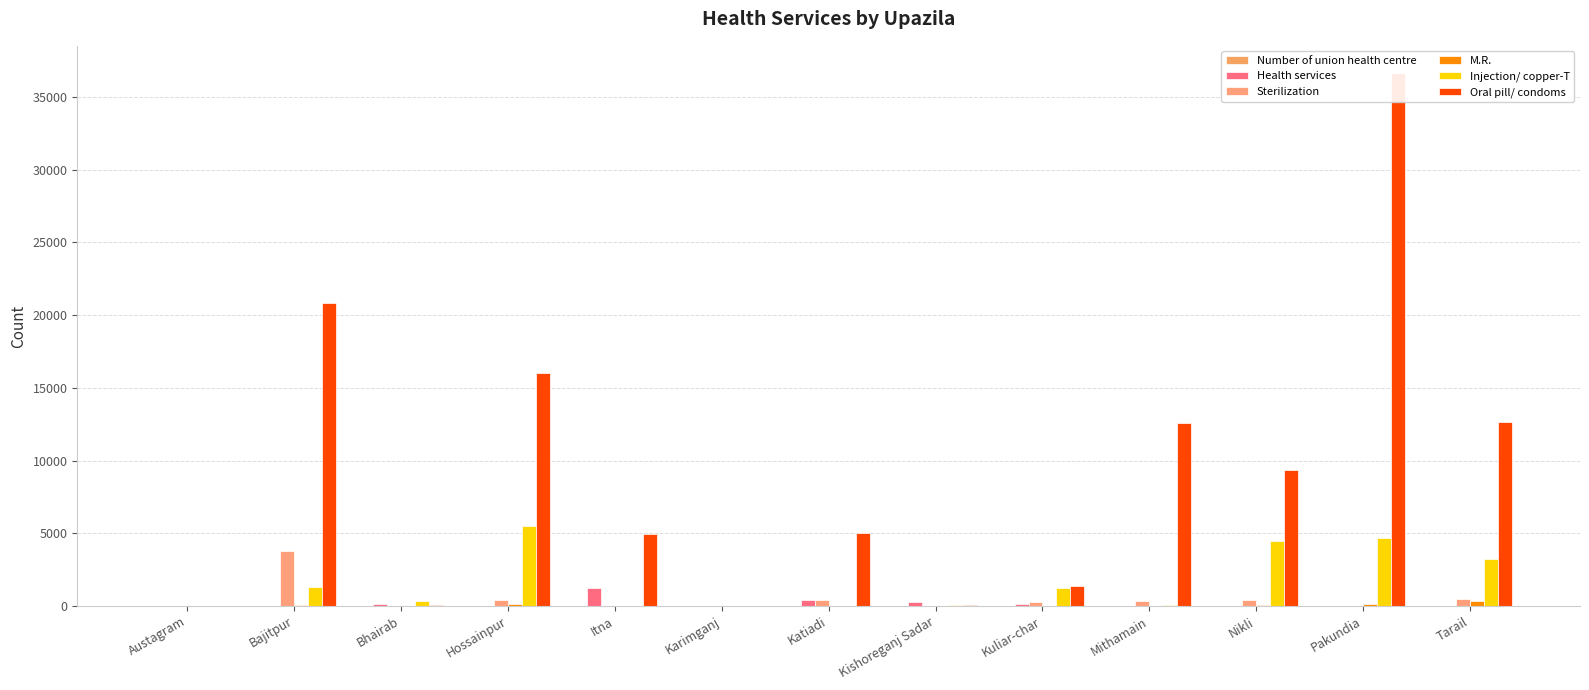

Which has a higher value, Bajitpur or Itna?

Bajitpur